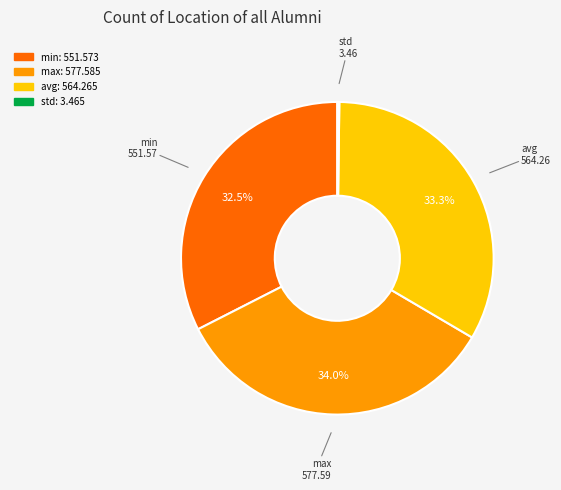

What percentage is NOT represented by min?

67.5%